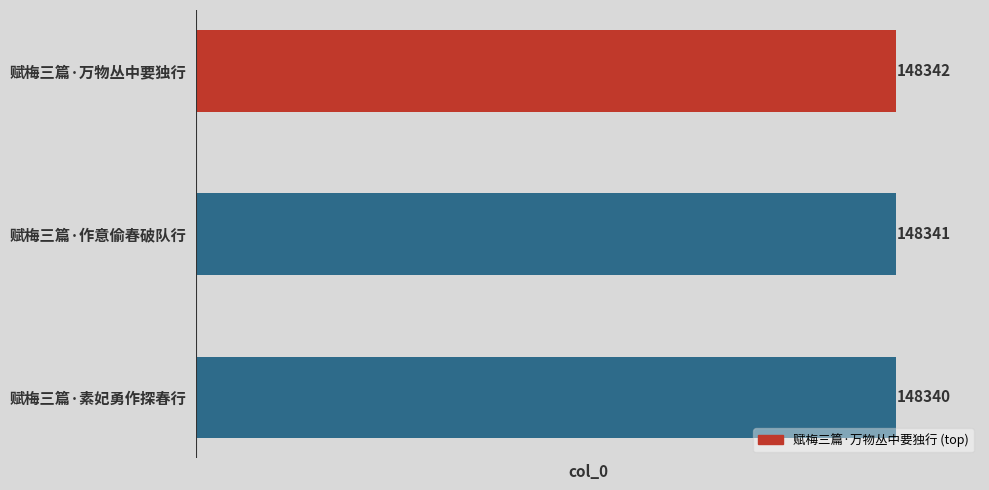

List the labels in order of value, largest first.

赋梅三篇·万物丛中要独行, 赋梅三篇·作意偷春破队行, 赋梅三篇·素妃勇作探春行